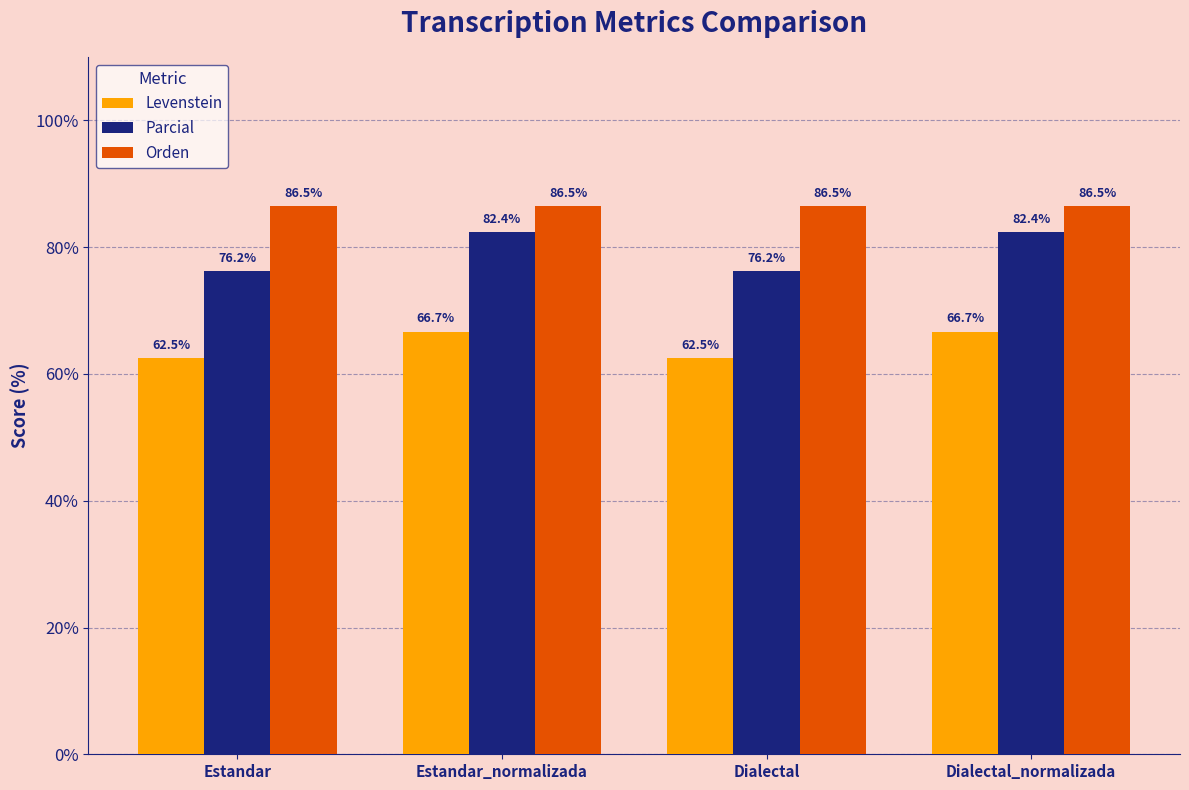

What is the label of the 1st bar from the left?

Estandar